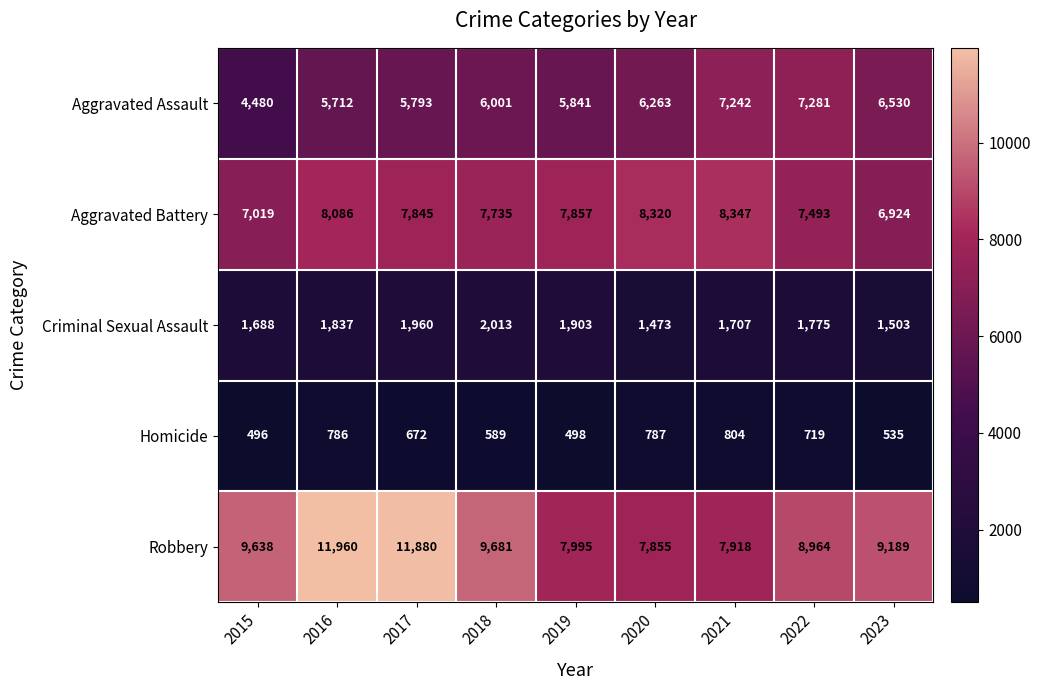

At which category does the chart reach its minimum across all series?

2015